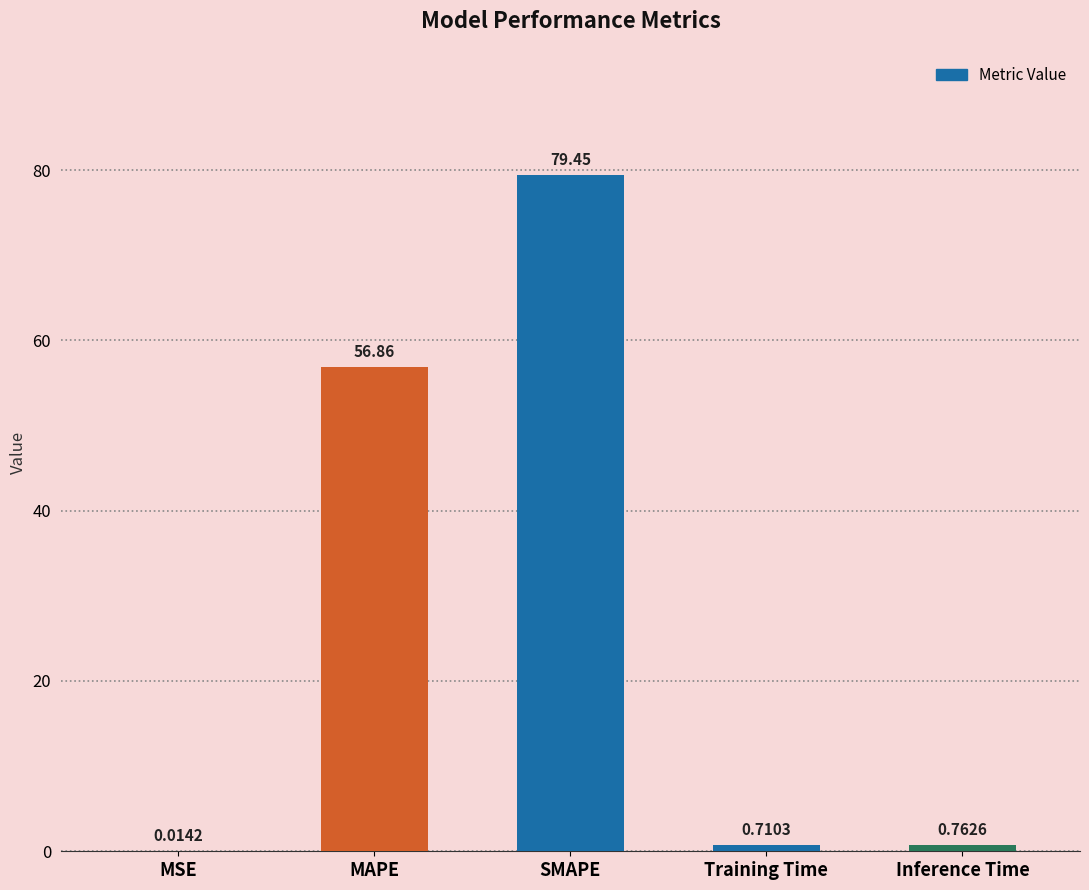

Which has a higher value, SMAPE or MSE?

SMAPE